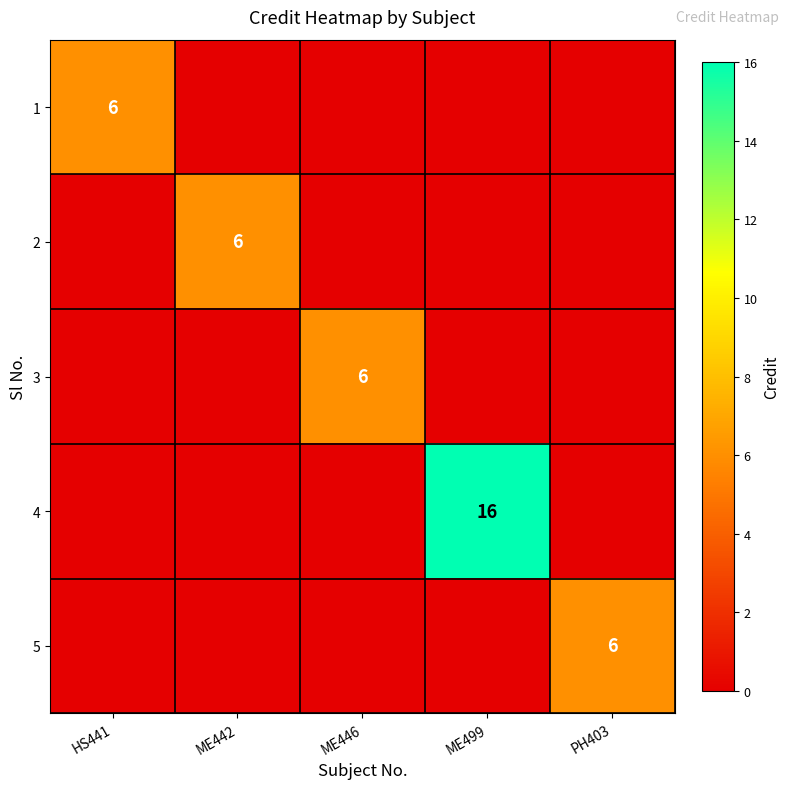

True or false: 1 has a value of 10 at HS441.

False